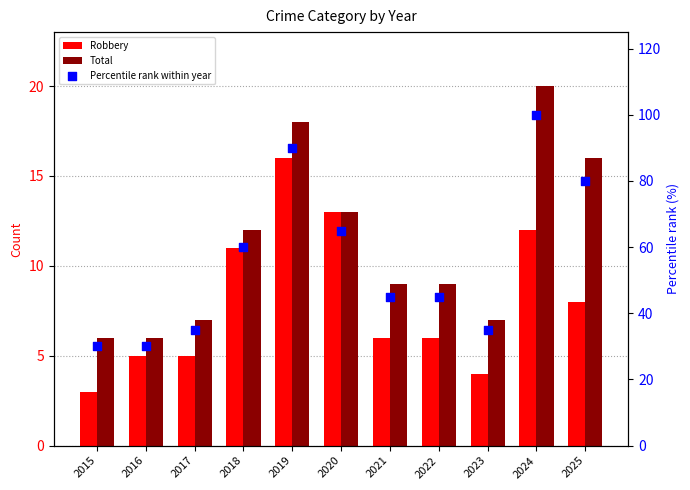

Which series contains the lowest Y value?

Robbery